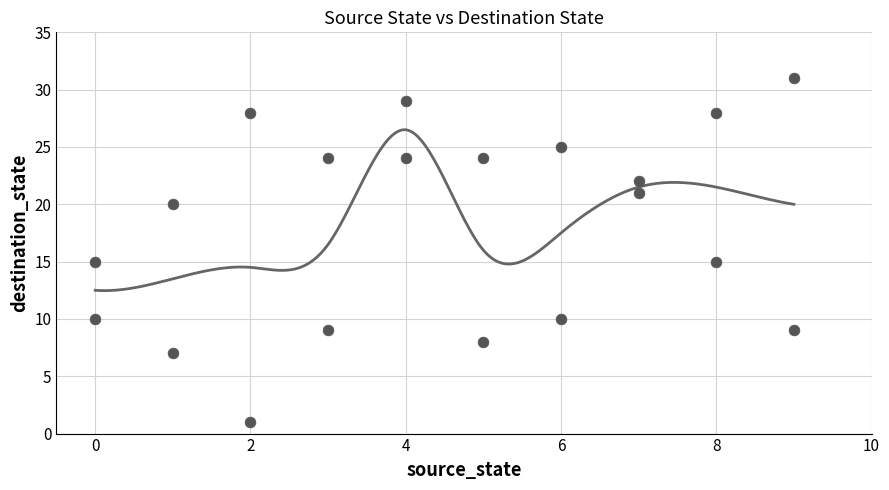

What is the range of X values (max minus min)?

9